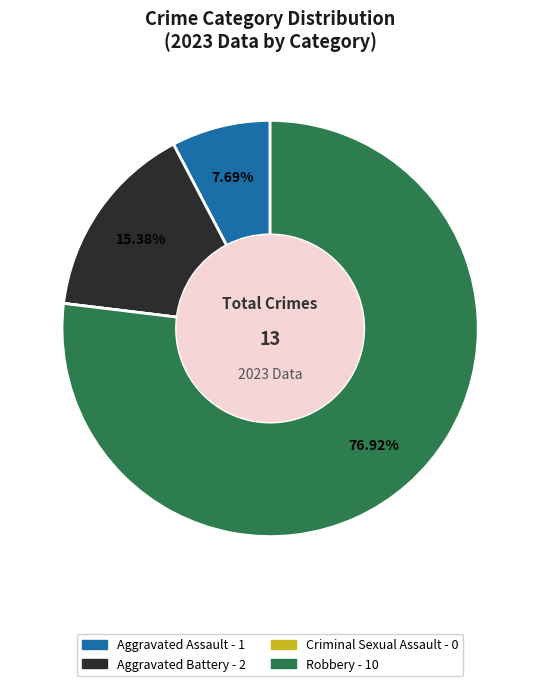

How much of the chart is everything except Robbery?

23.1%